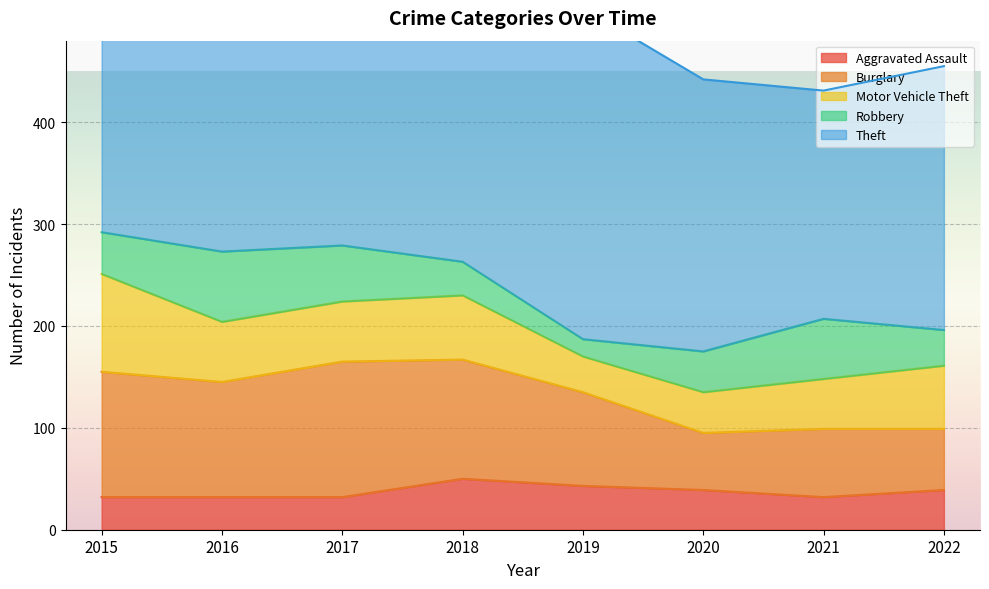

Reading left to right, what are all the values shown in this chart?

Aggravated Assault: 2015=32	2016=32	2017=32	2018=50	2019=43	2020=39	2021=32	2022=39
Burglary: 2015=123	2016=113	2017=133	2018=117	2019=92	2020=56	2021=67	2022=60
Motor Vehicle Theft: 2015=96	2016=59	2017=59	2018=63	2019=35	2020=40	2021=49	2022=62
Robbery: 2015=41	2016=69	2017=55	2018=33	2019=17	2020=40	2021=59	2022=35
Theft: 2015=369	2016=394	2017=372	2018=305	2019=325	2020=267	2021=224	2022=259